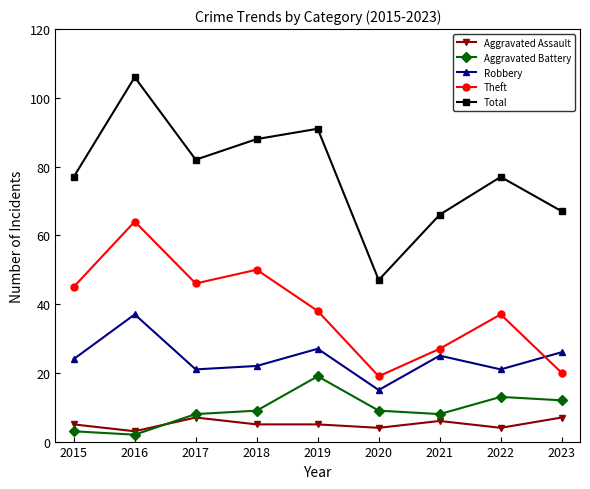

After their last crossing, which series has the higher values: Aggravated Assault or Aggravated Battery?

Aggravated Battery